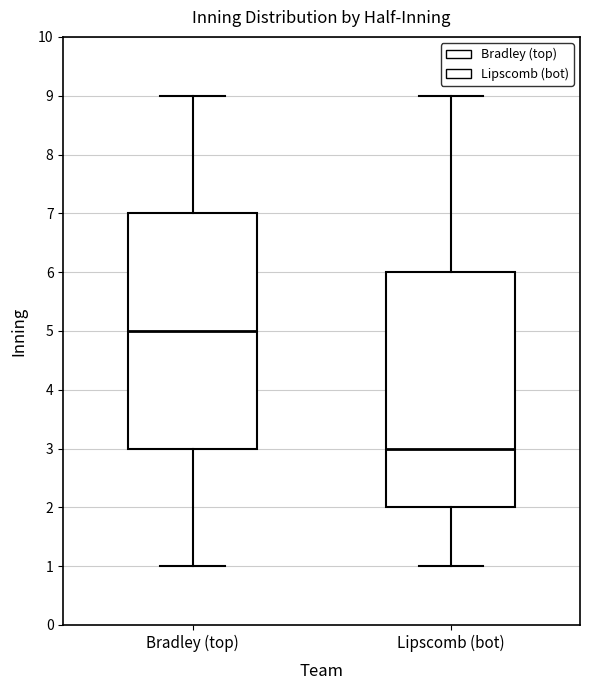

Where does the upper whisker of the box for Lipscomb (bot) end on the y-axis? The values are not printed on the chart, so give them approximately, as read against the axis.

9